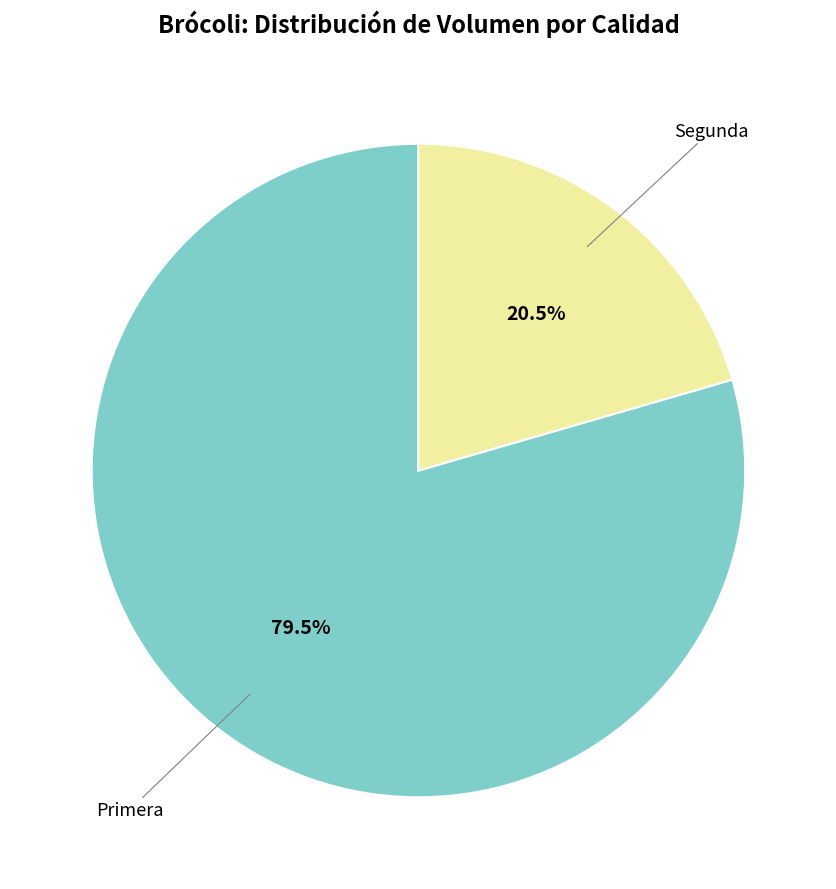

Does any single category account for the majority?

Yes